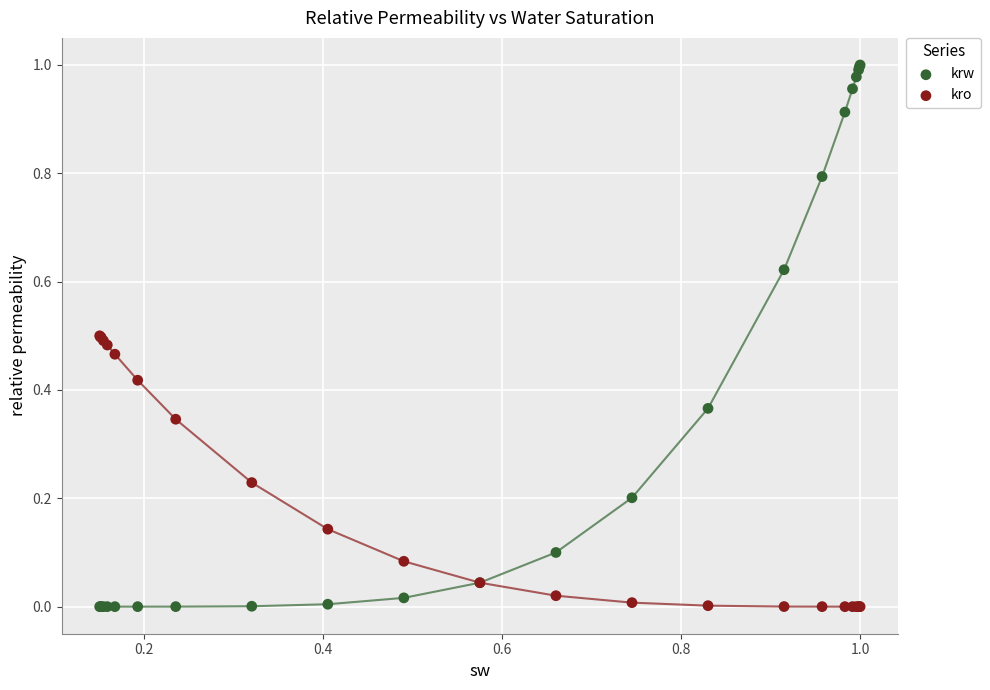

Which series has the largest Y range (max minus min)?

krw